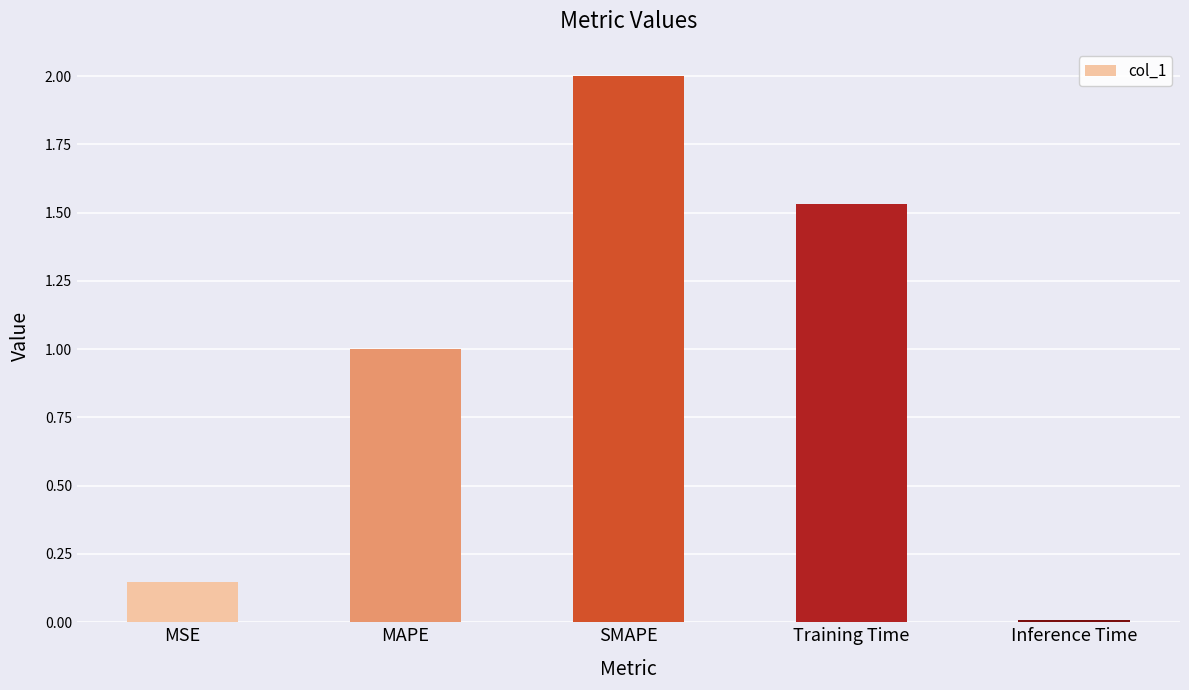

How many categories are shown in the chart?

5